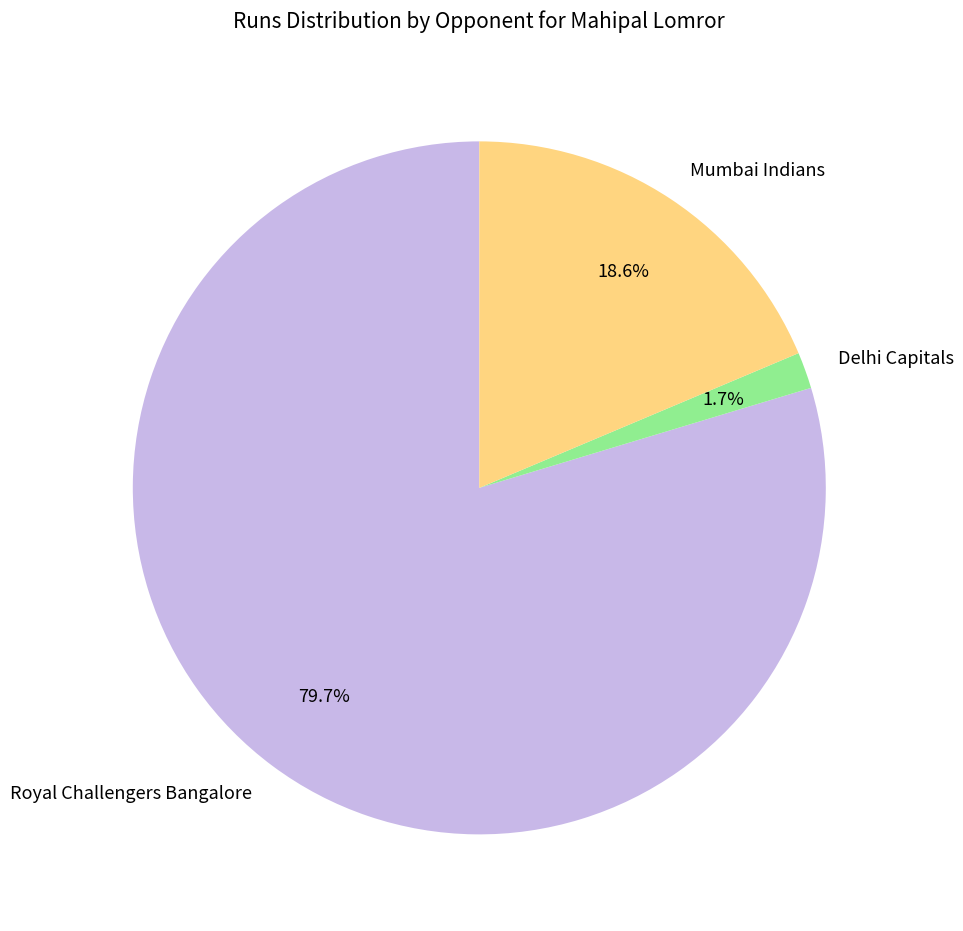

Rank the categories by value from highest to lowest.

Royal Challengers Bangalore, Mumbai Indians, Delhi Capitals